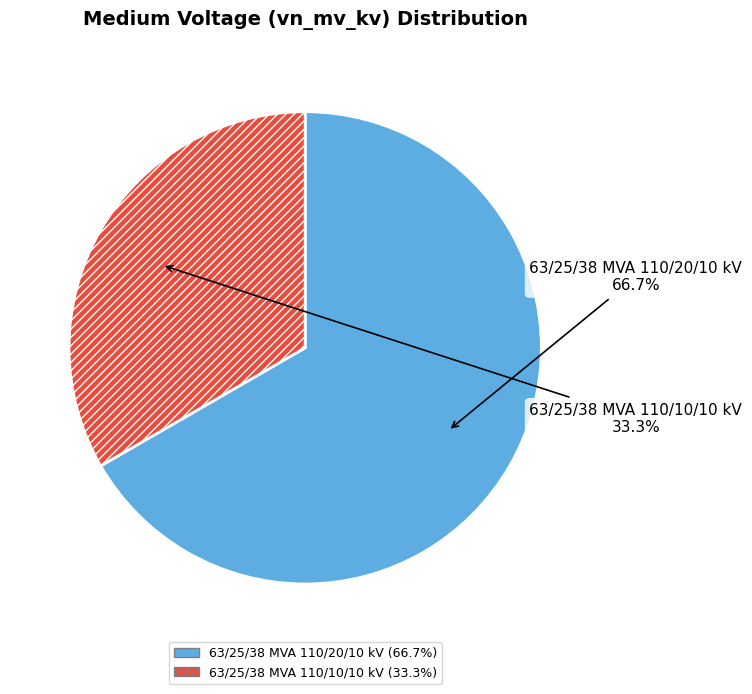

Is there any slice that represents more than half of the pie?

Yes